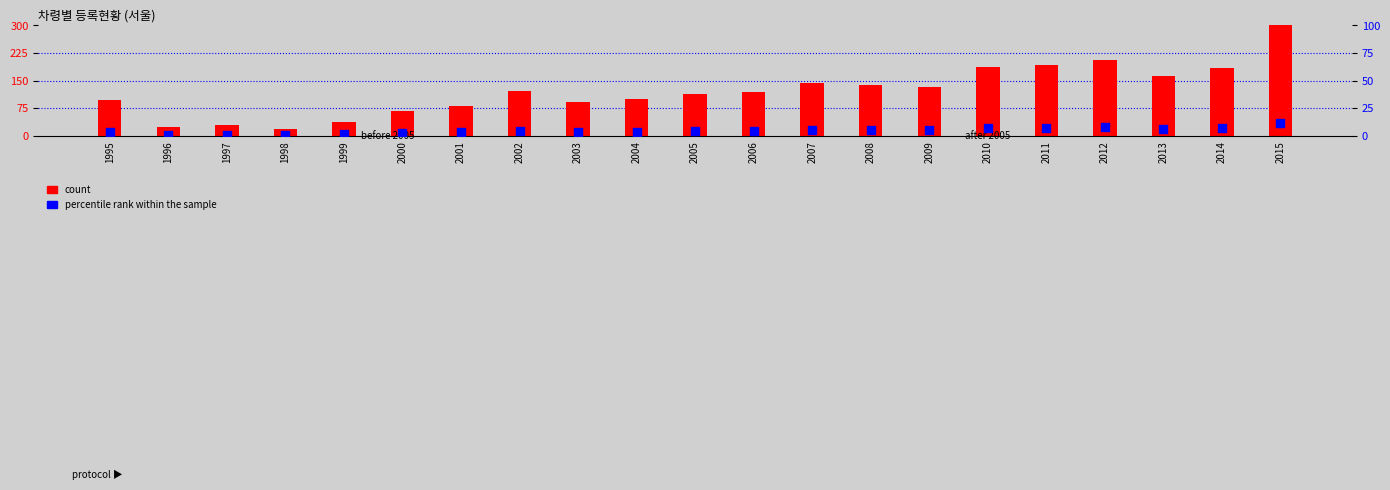

At how many categories does at least one series exceed 249?

1